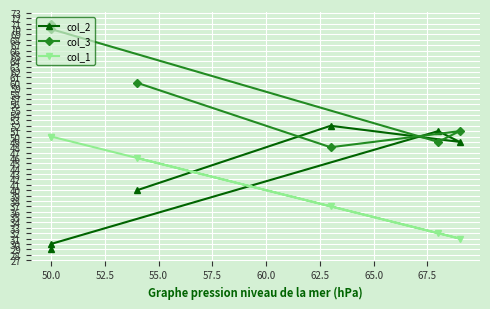

What is the difference between the highest and lowest values at 52.5?

19